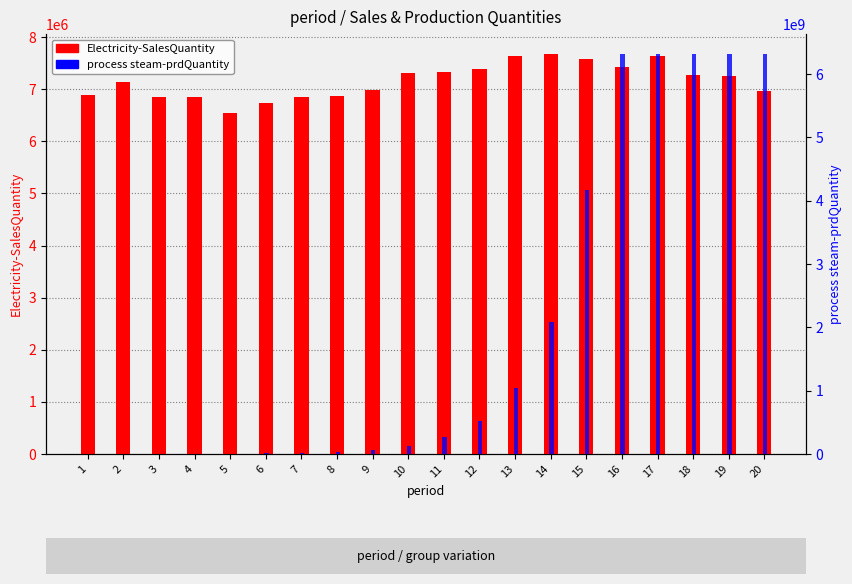

Which category has the highest value across all series?

17